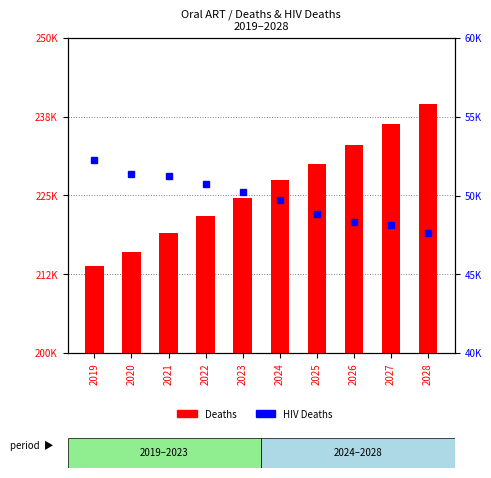

Reading left to right, list all the values displayed in this chart.

Deaths: 2019=213804.9	2020=216005.8	2021=219047.8	2022=221798.9	2023=224616.0	2024=227490.9	2025=230042.1	2026=233011.0	2027=236397.0	2028=239452.8
HIV Deaths: 2019=52224.7	2020=51370.6	2021=51253.4	2022=50758.0	2023=50252.3	2024=49738.7	2025=48841.7	2026=48307.8	2027=48142.6	2028=47601.6